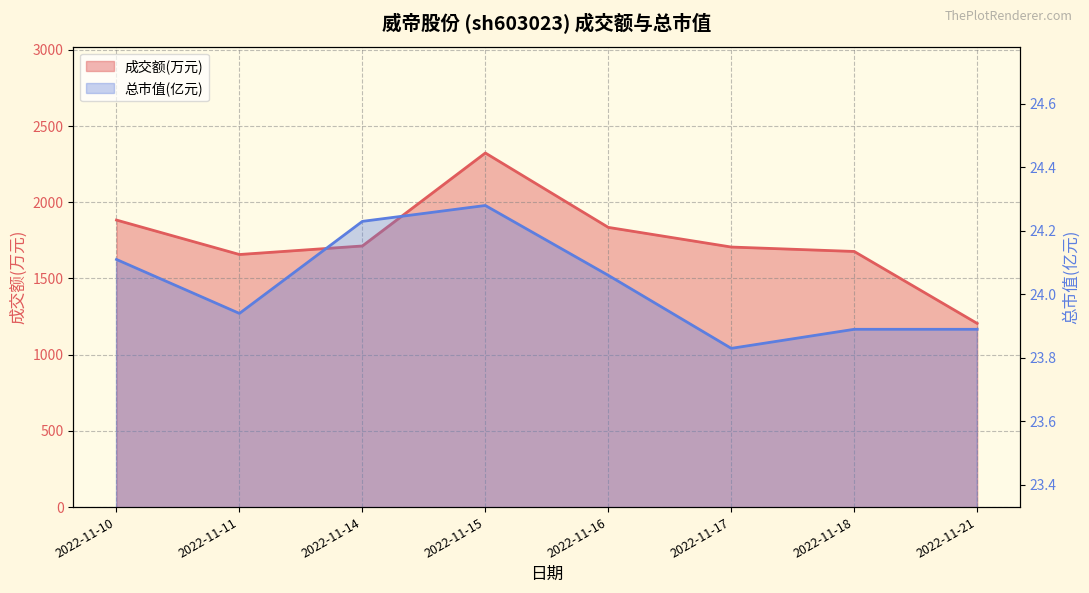

At which category is the sum across all series the highest?

2022-11-15